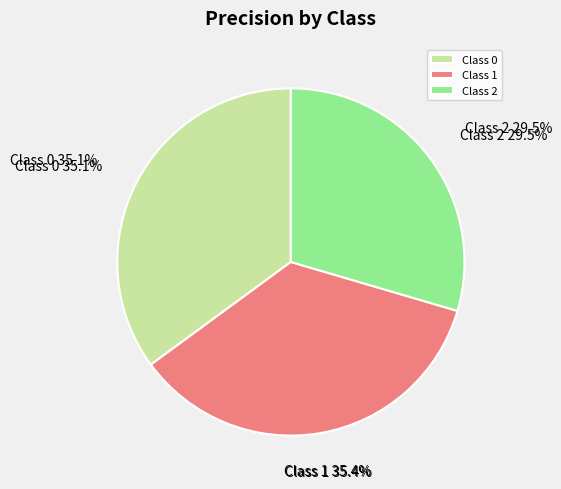

Rank the categories by value from highest to lowest.

1, 0, 2